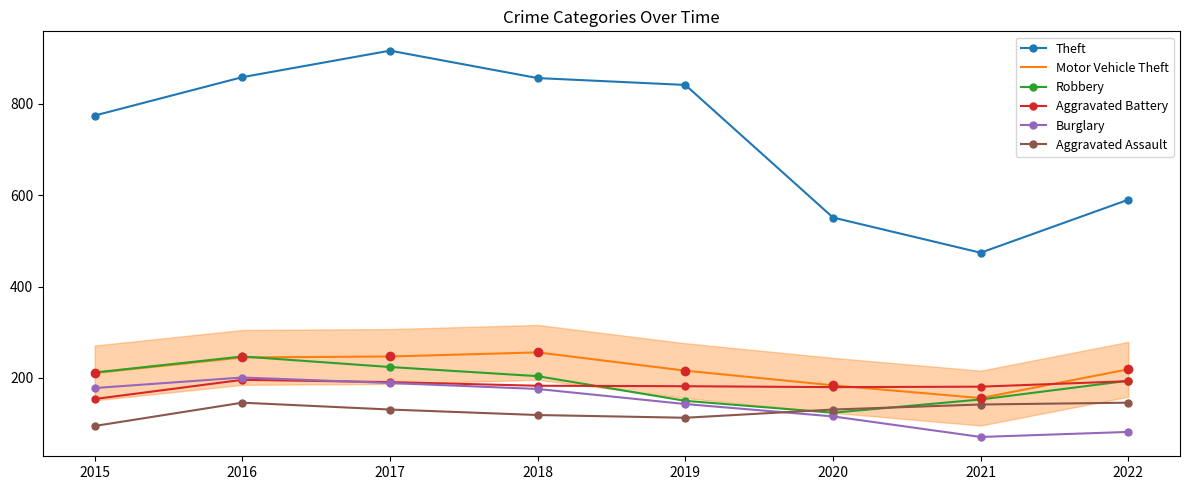

Where does the Burglary series first go above 176?

2015